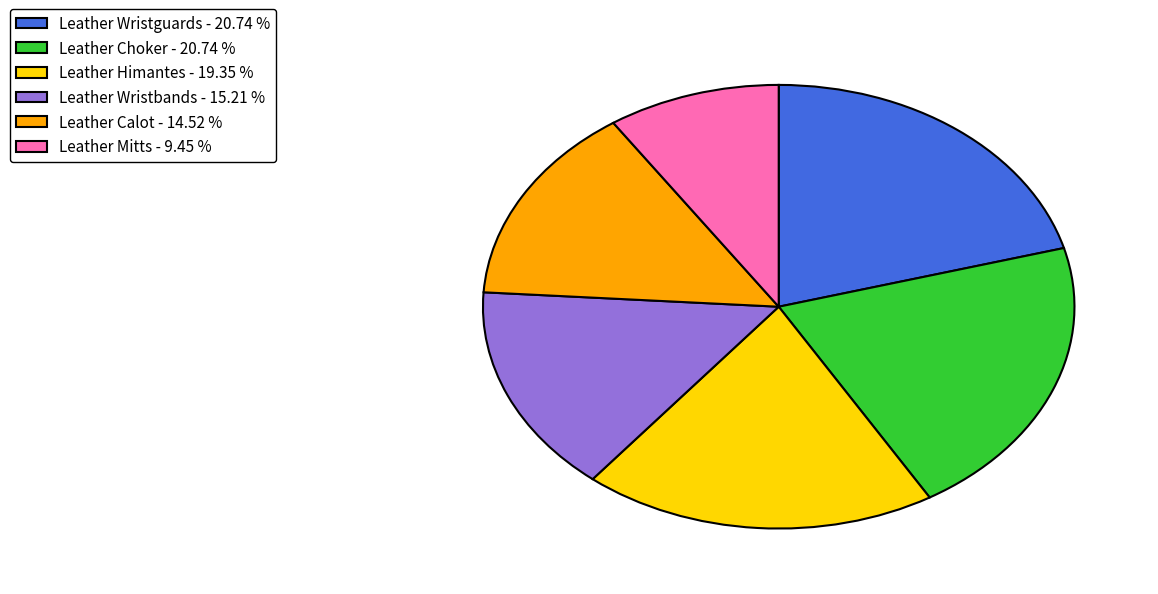

Approximately how many times larger is the value at Leather Calot - 14.52 % compared to Leather Wristbands - 15.21 %?

1.0